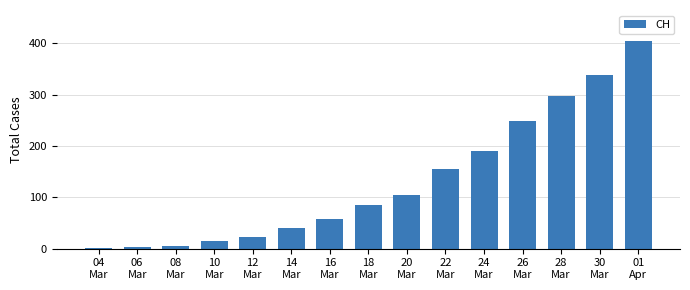

What is the ratio of the value at 10
Mar to the value at 16
Mar?

0.3